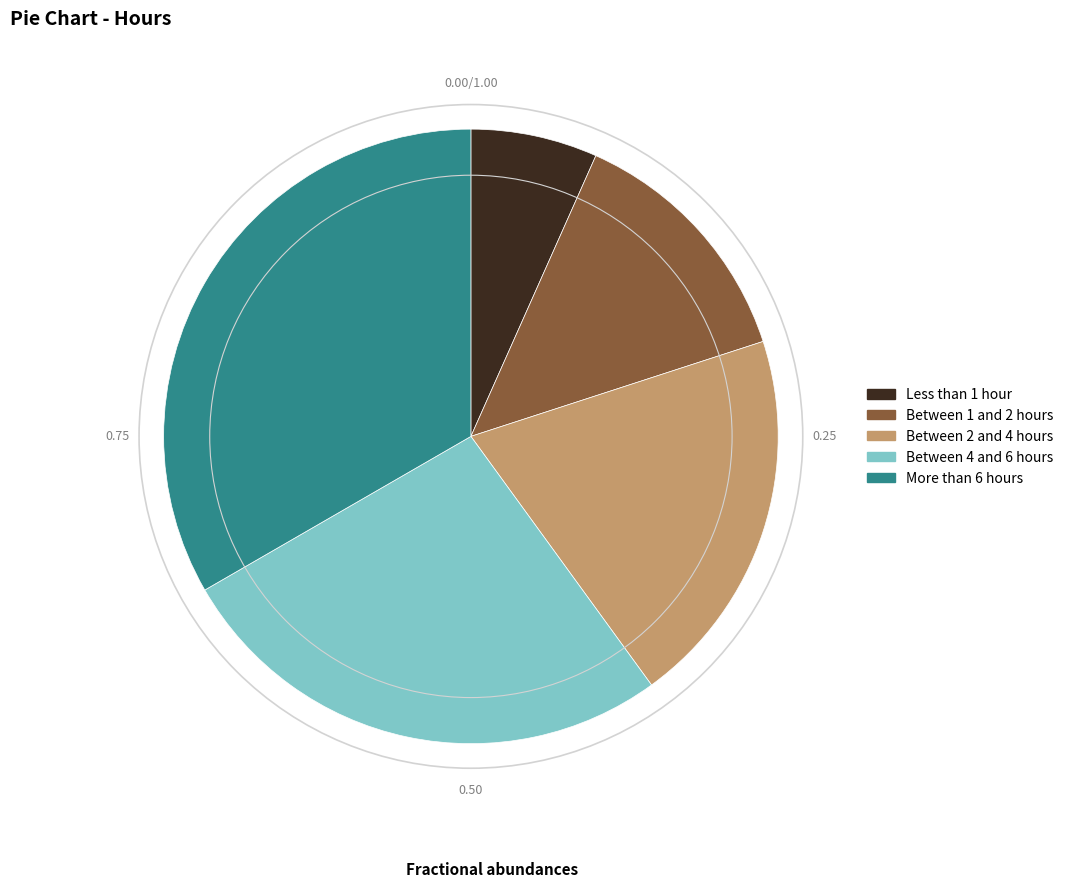

Between Between 2 and 4 hours and Between 1 and 2 hours, which is larger?

Between 2 and 4 hours